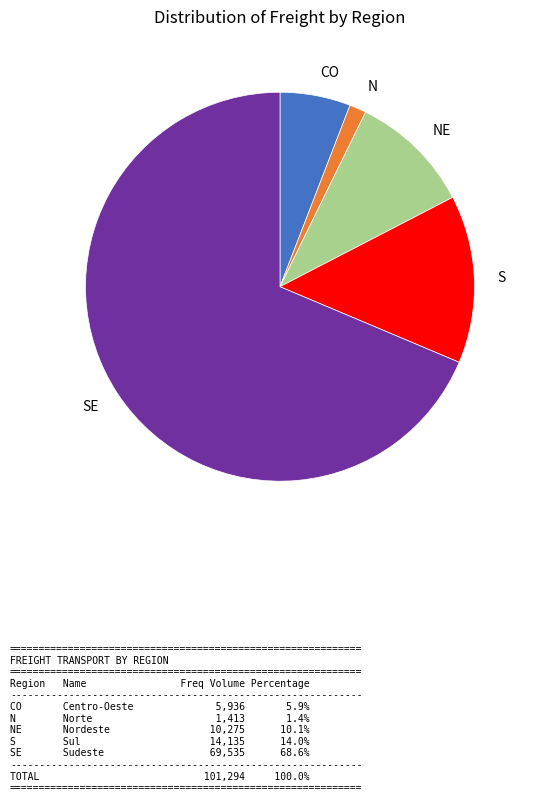

What is the smallest slice in the pie chart?

N